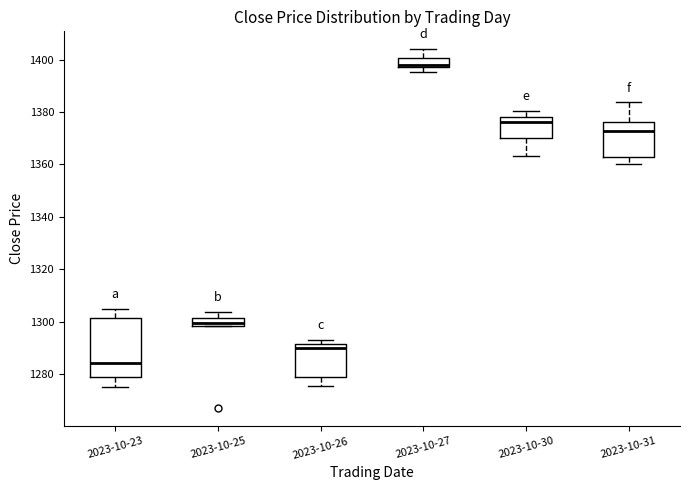

Which box has the lowest median line?

2023-10-23